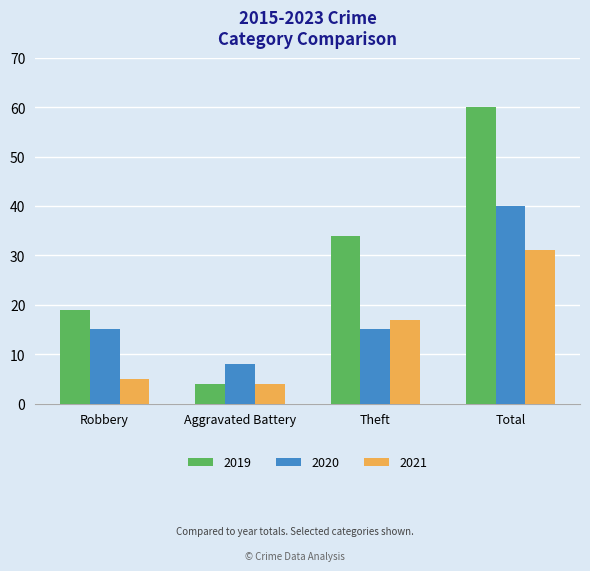

What is the average value of the 2020 series?

20